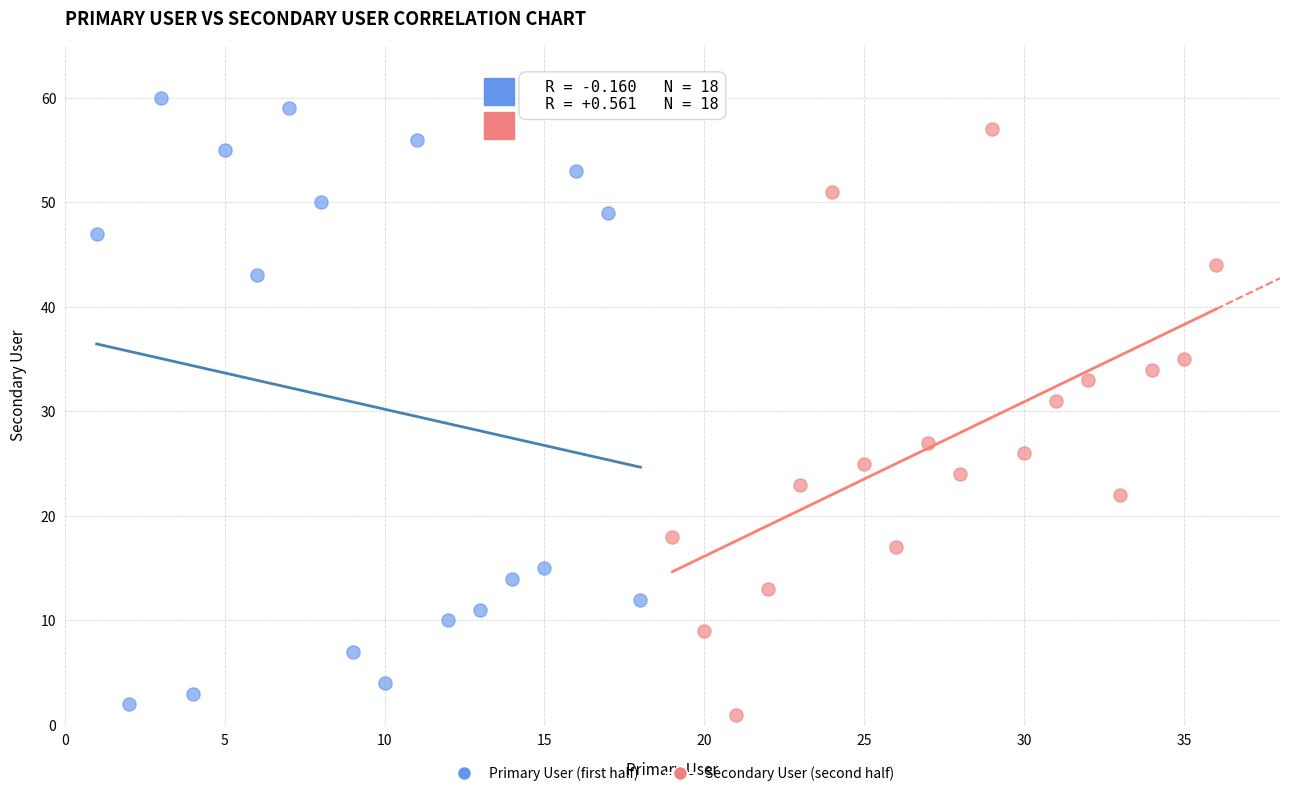

Which series has the largest Y range (max minus min)?

Primary User (first half)